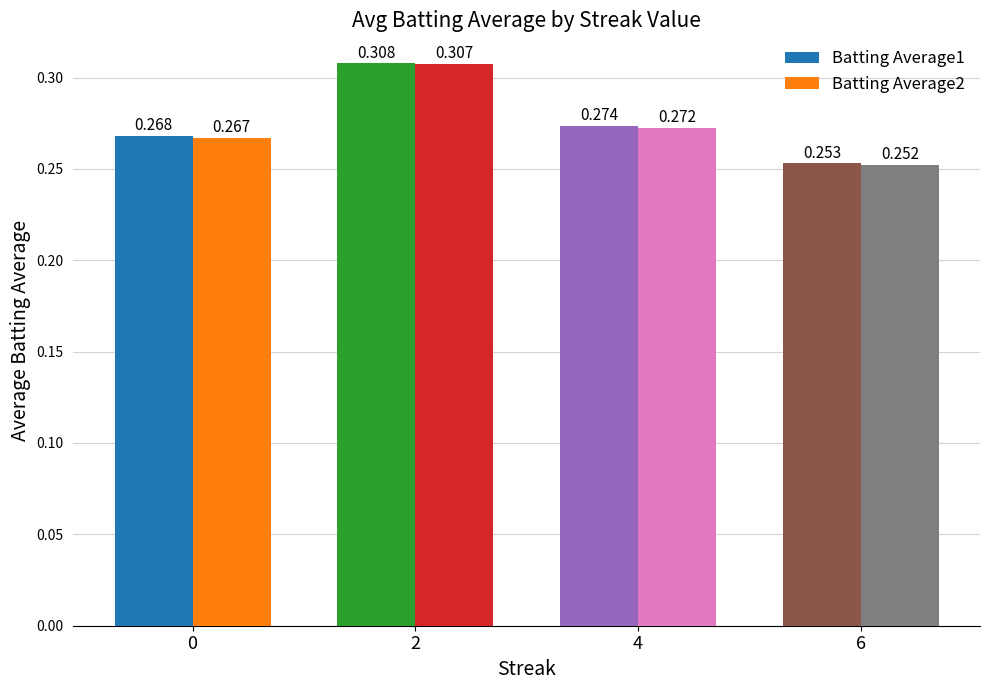

How many bars are there in total?

8